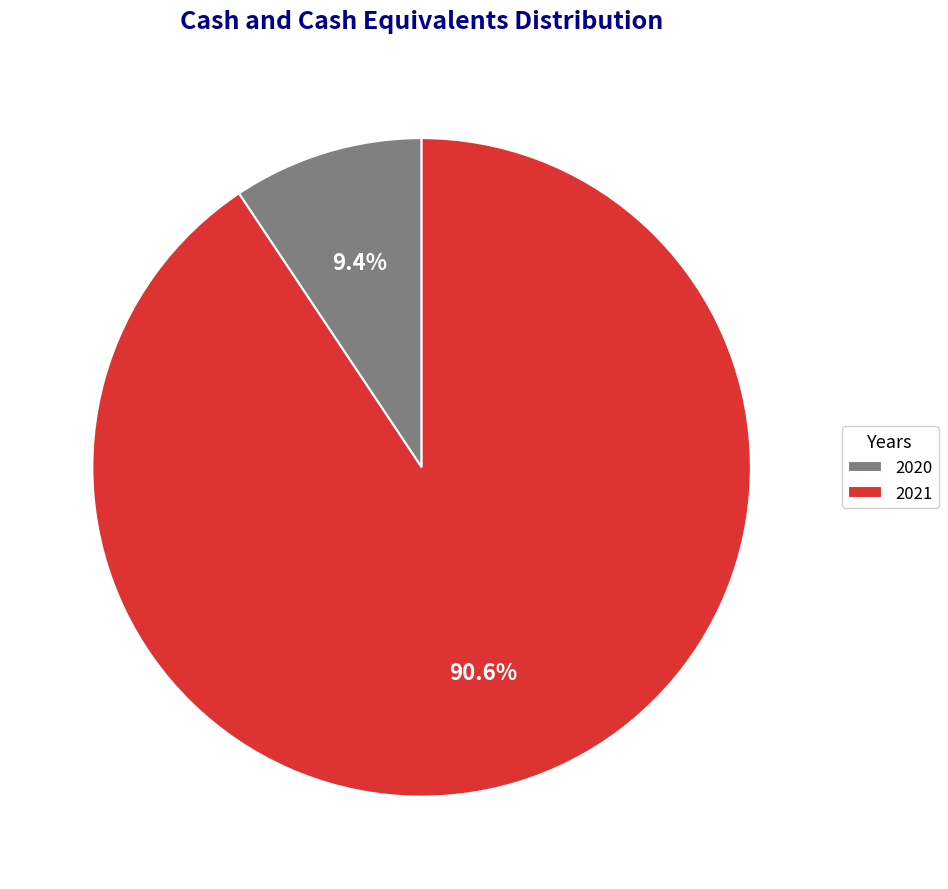

True or false: 2021 accounts for 79% of the total.

False